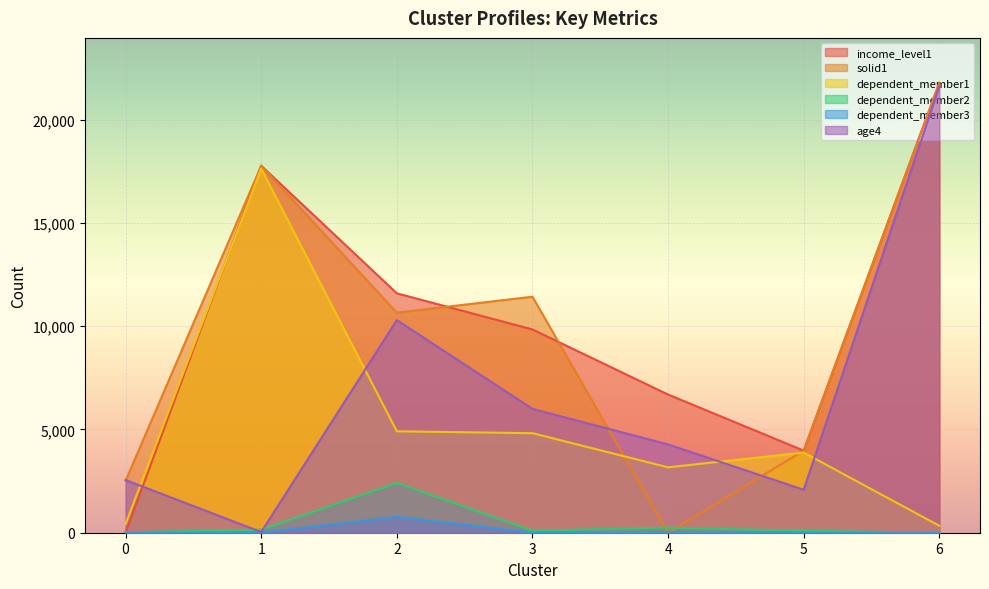

What is the sum of the dependent_member1 values at 0 and 2?

5339